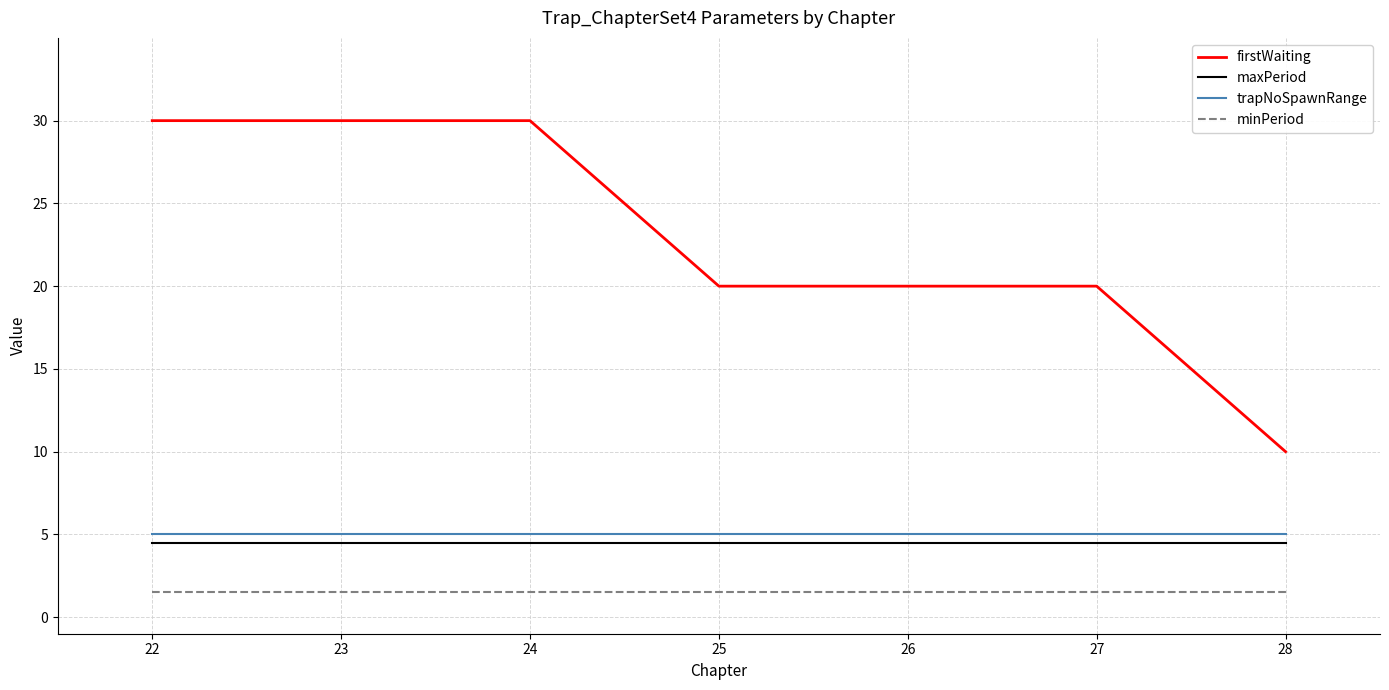

At how many categories does at least one series exceed 16?

6